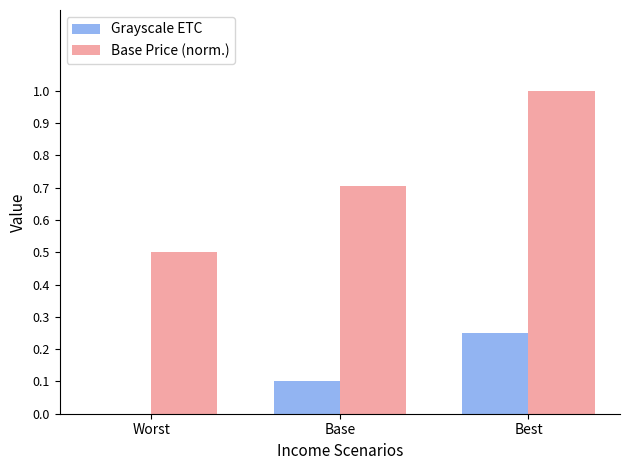

Are the bars horizontal?

No